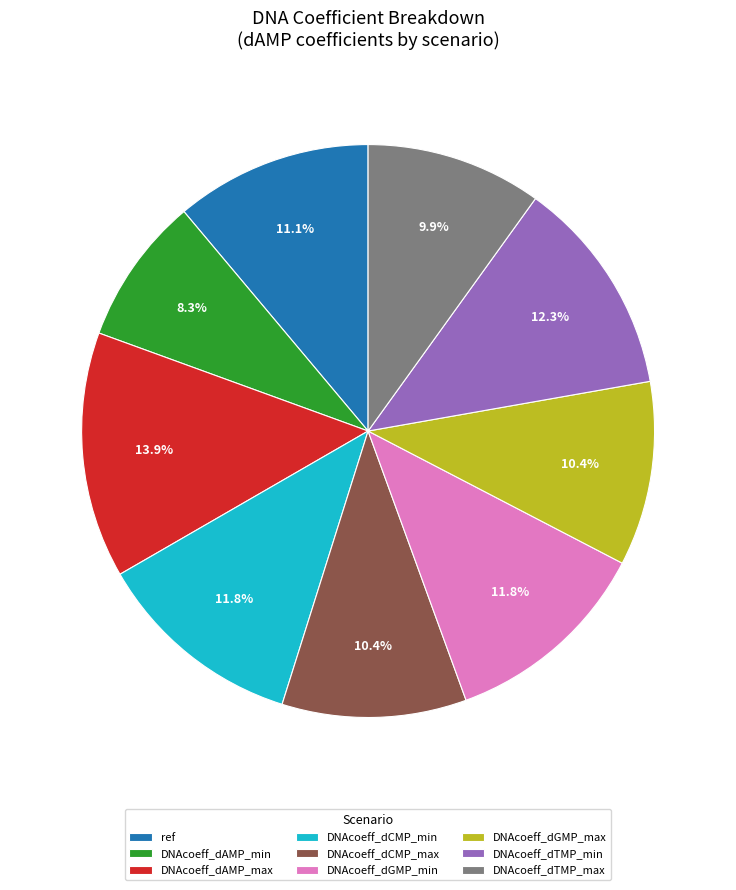

Is there any slice that represents more than half of the pie?

No